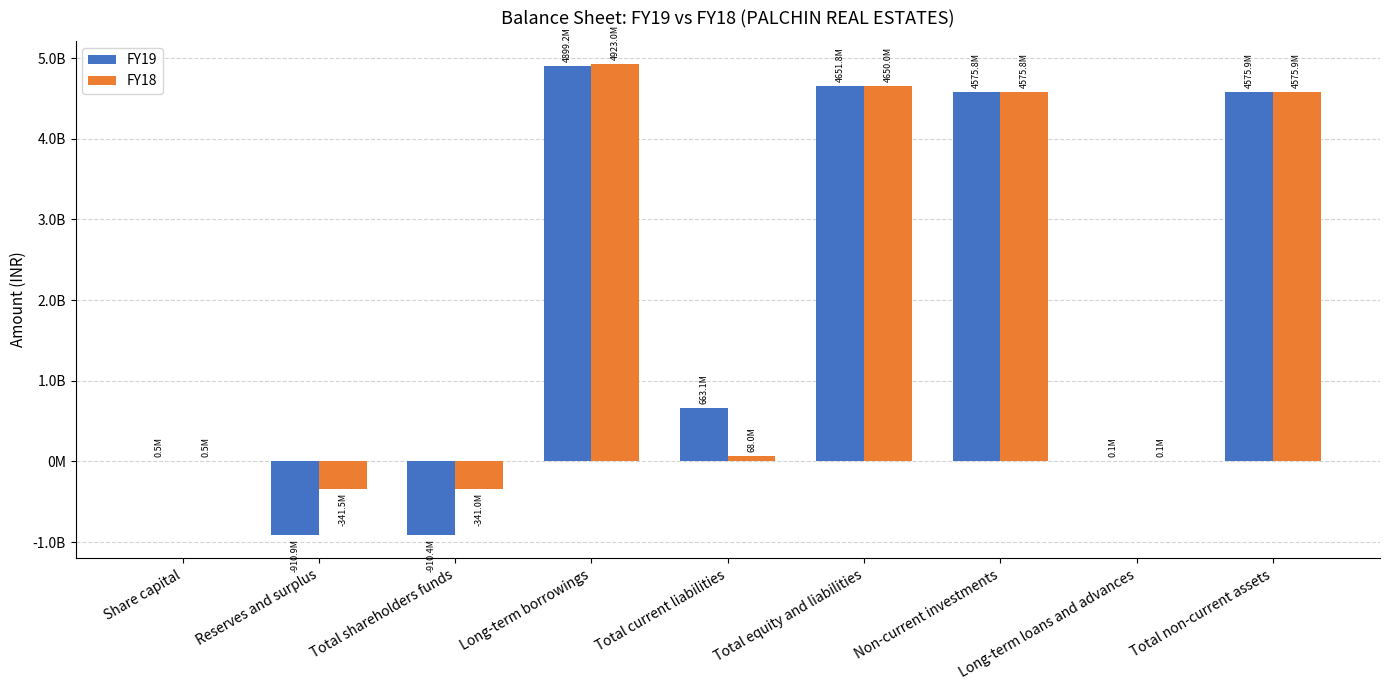

What are all the series names shown in the legend?

FY19, FY18